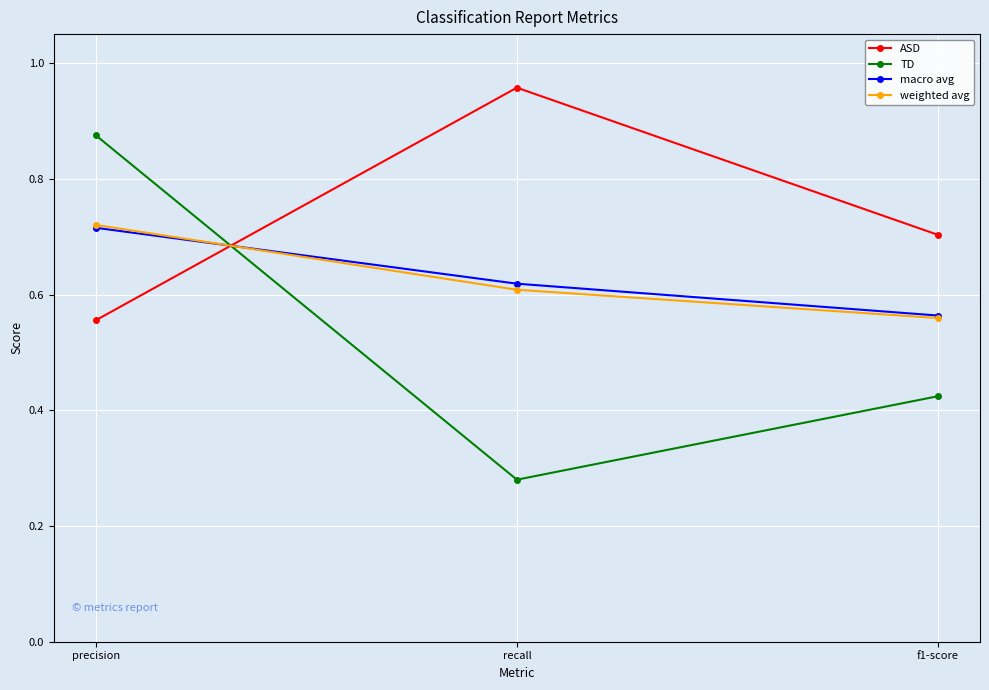

How many lines are shown in the chart?

4